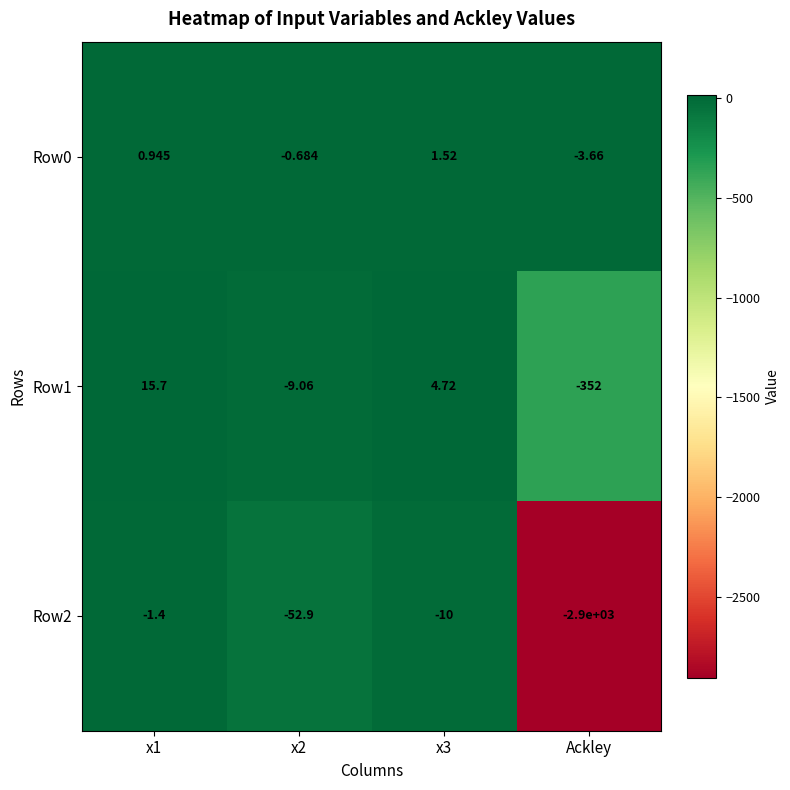

Which category has the lowest value across all series?

Ackley